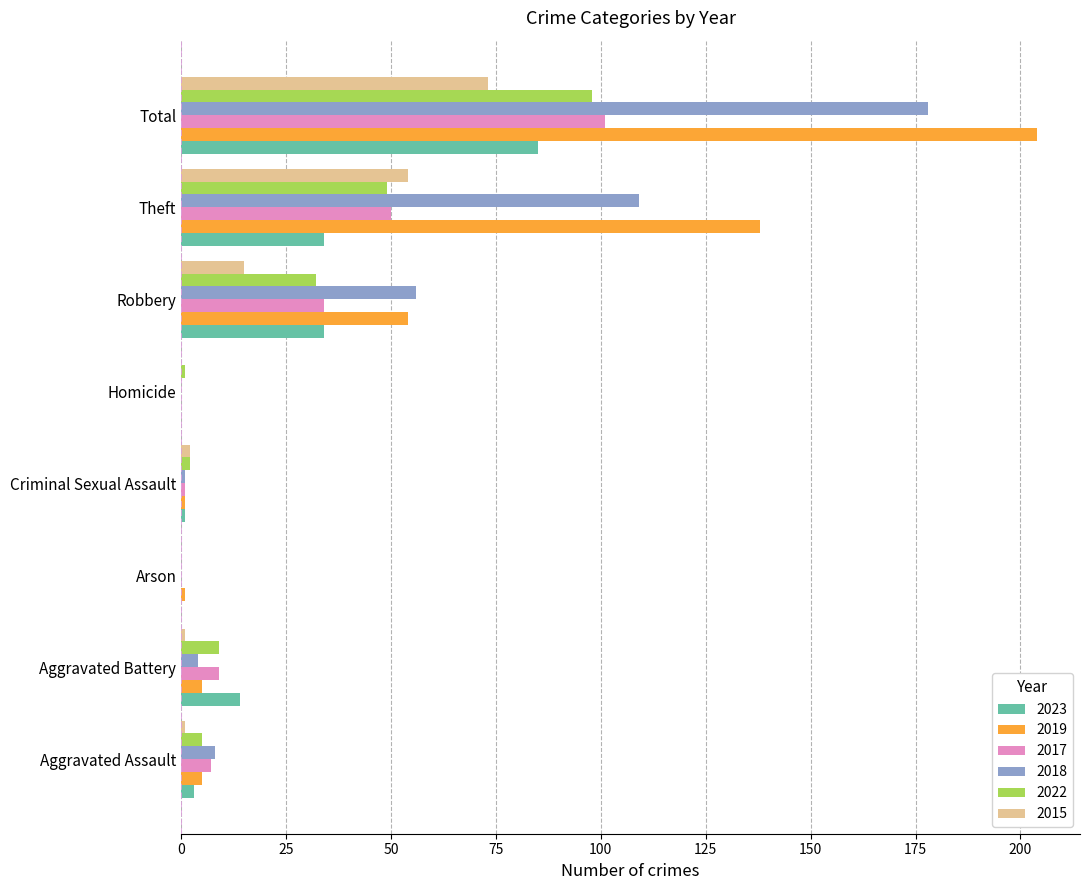

At which label does 2017 reach its peak?

Total